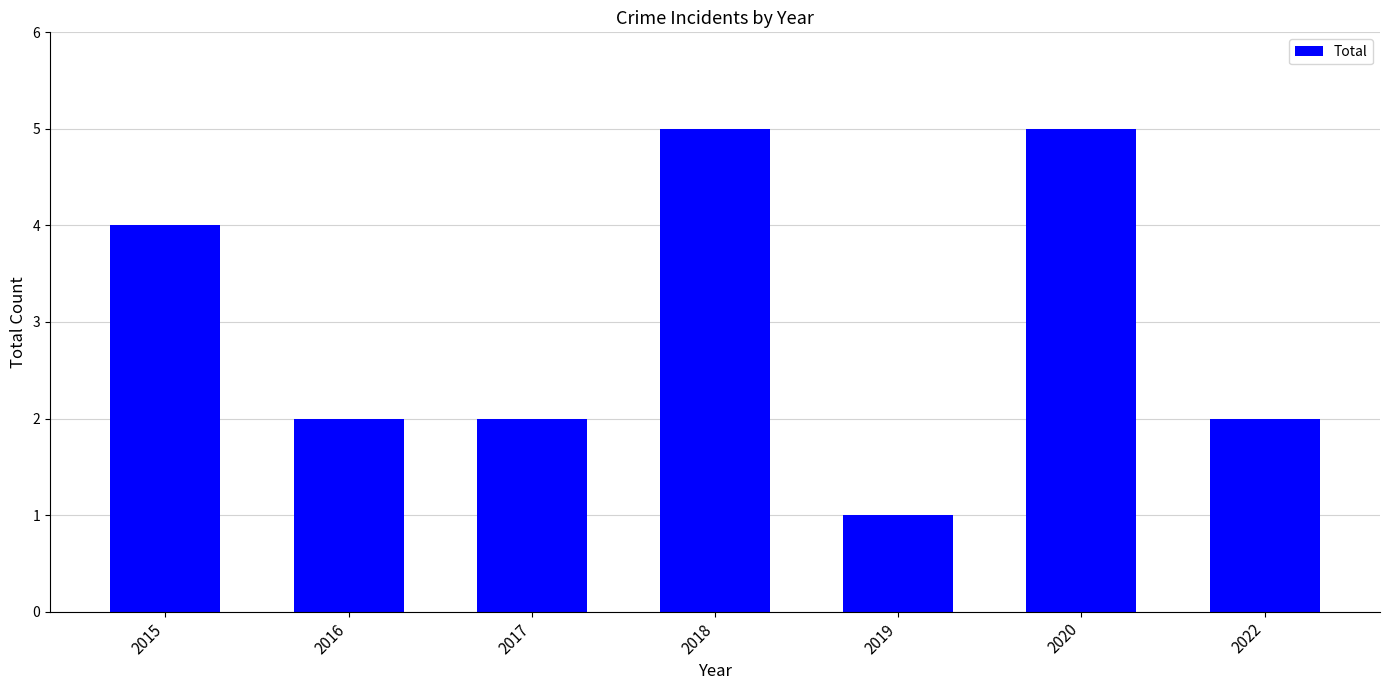

What is the value of the 6th bar from the left?

5